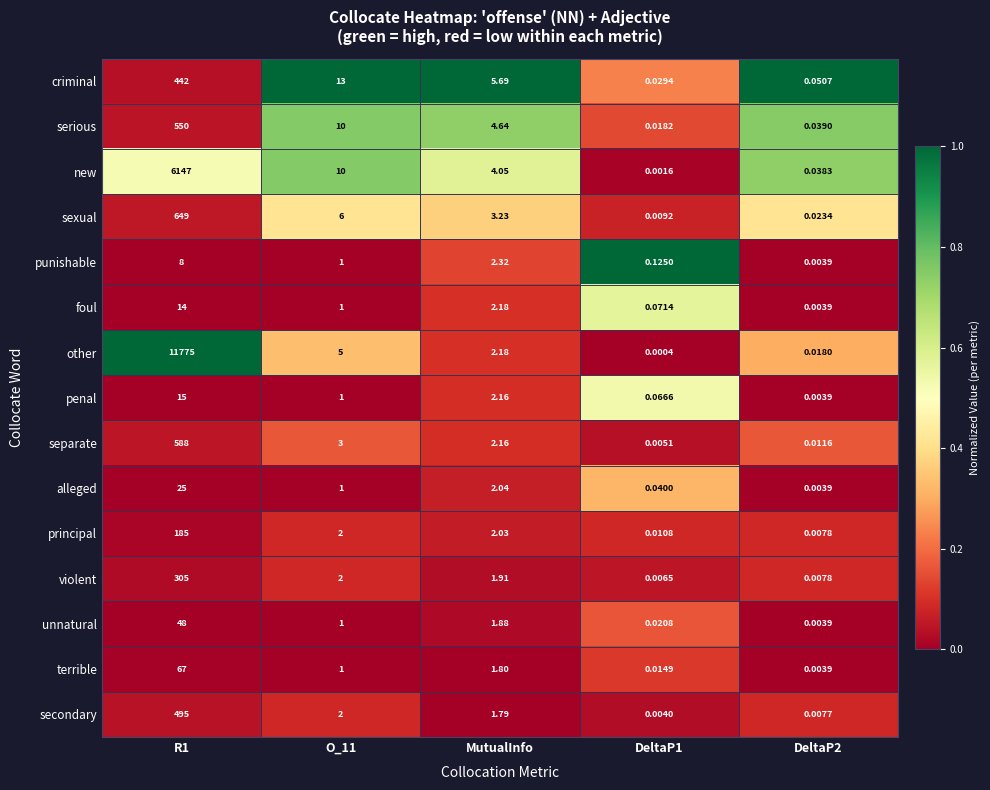

Rank the series by their maximum value, from lowest to highest.

punishable, foul, penal, alleged, unnatural, terrible, principal, violent, criminal, secondary, serious, separate, sexual, new, other